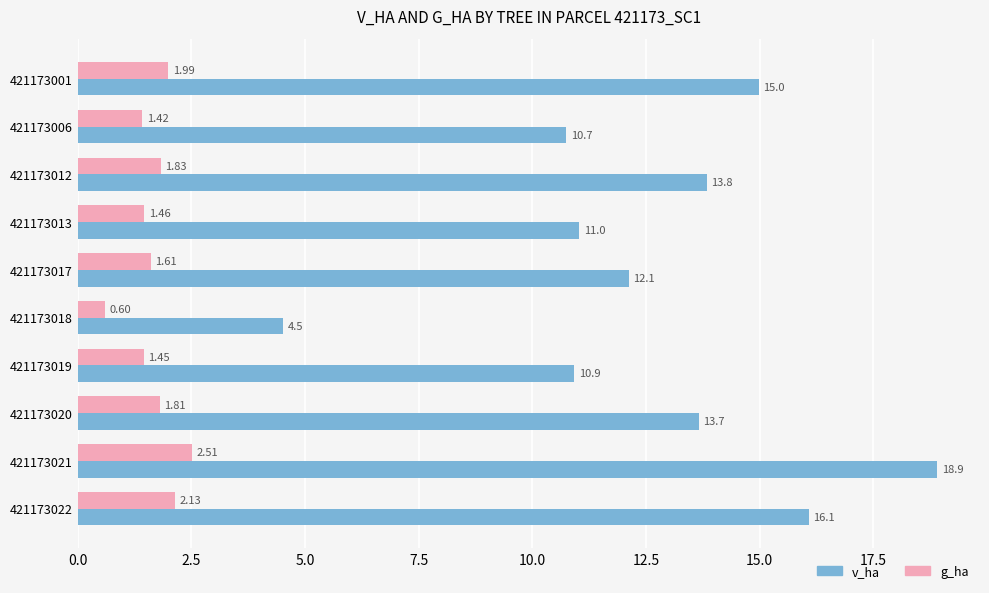

List the series in order of their peak value, lowest first.

g_ha, v_ha